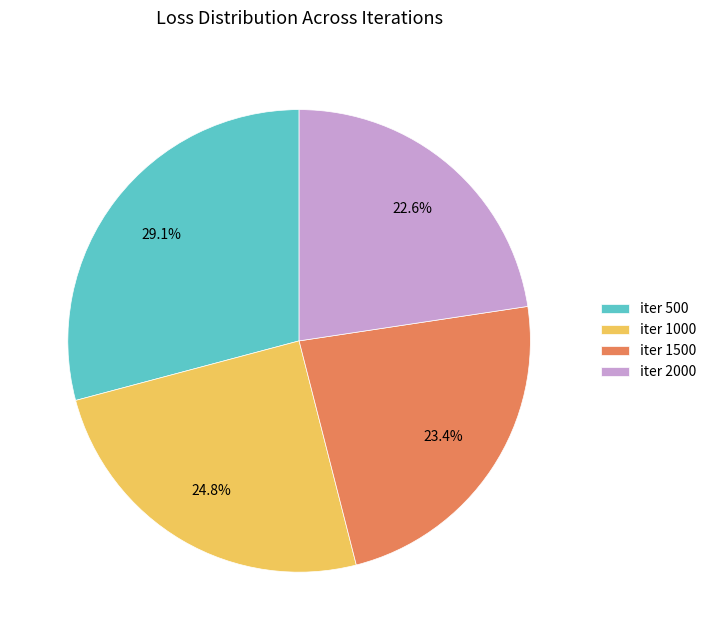

Does any single category account for the majority?

No